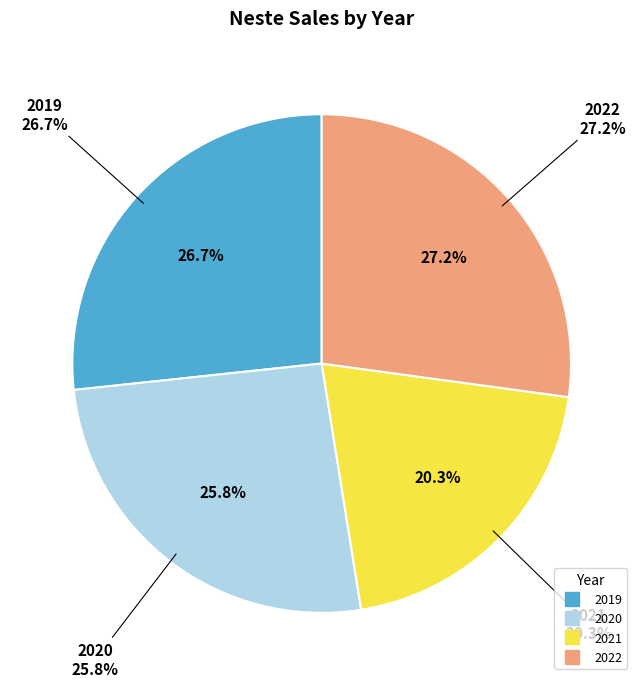

How many slices are in this pie chart?

4